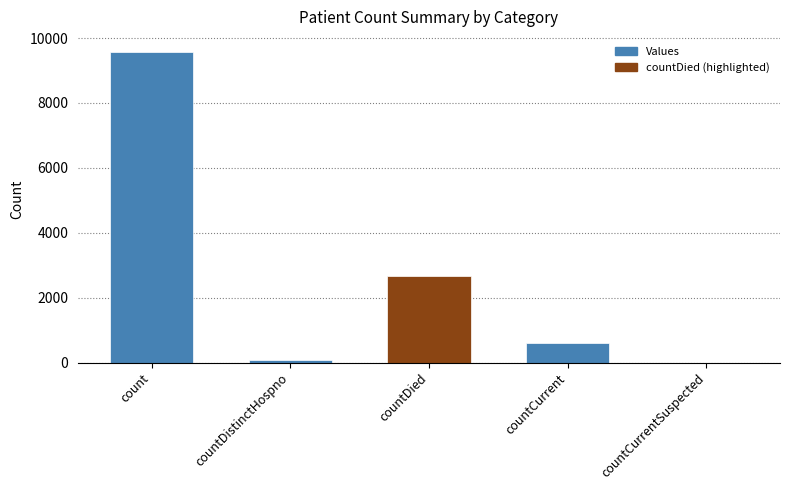

Are the bars horizontal?

No